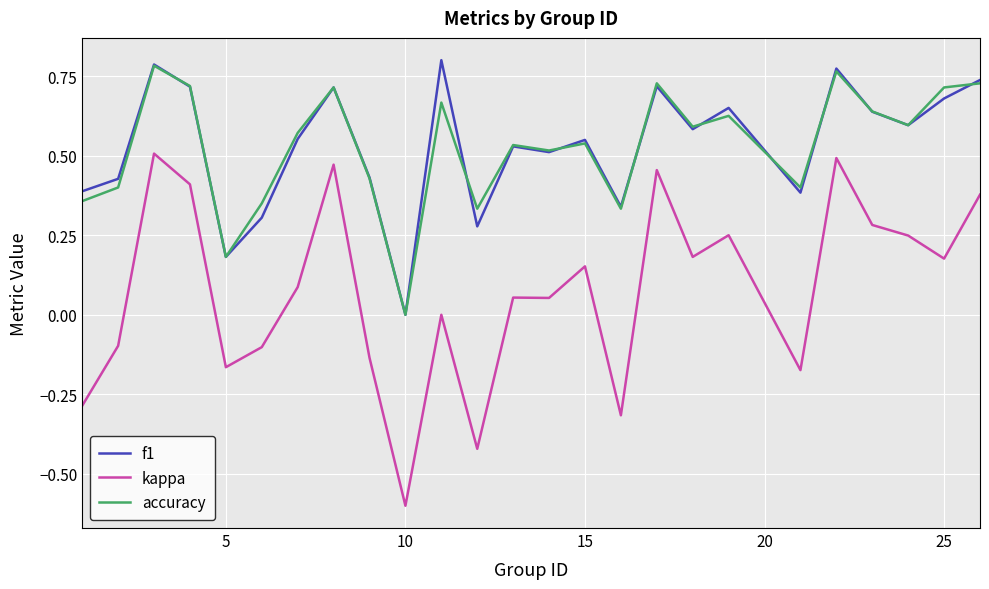

Which series has the largest range (max minus min)?

kappa